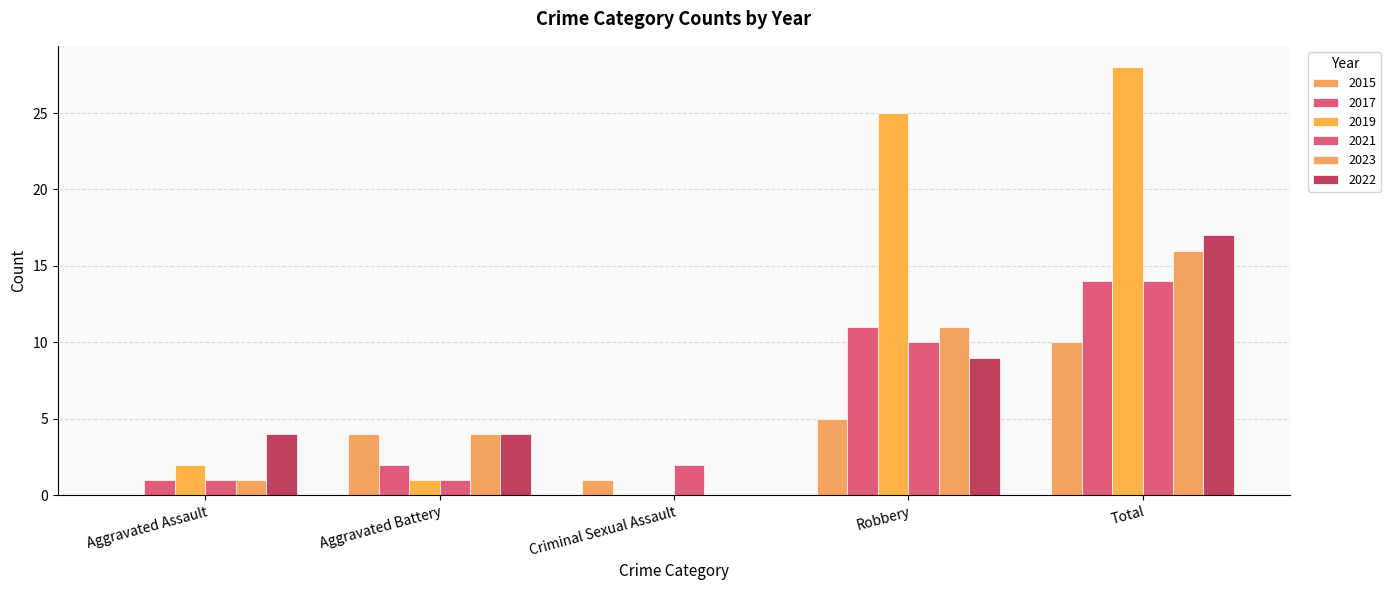

What is the maximum value for 2017?

14